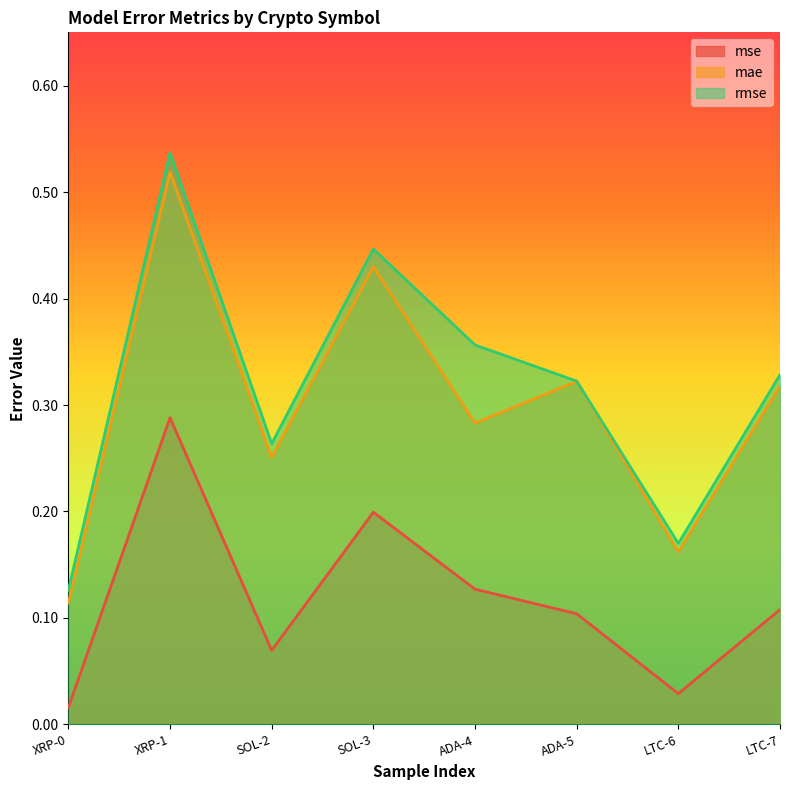

What is the label of the 8th point from the left?

LTC-7